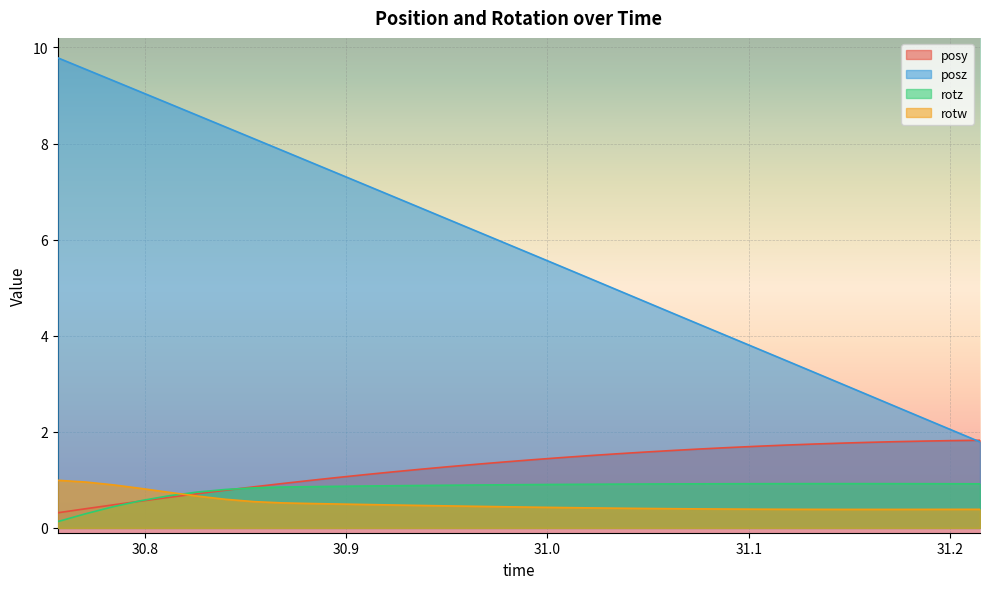

Is it true that posy equals 1.8 at 31.18652?

True